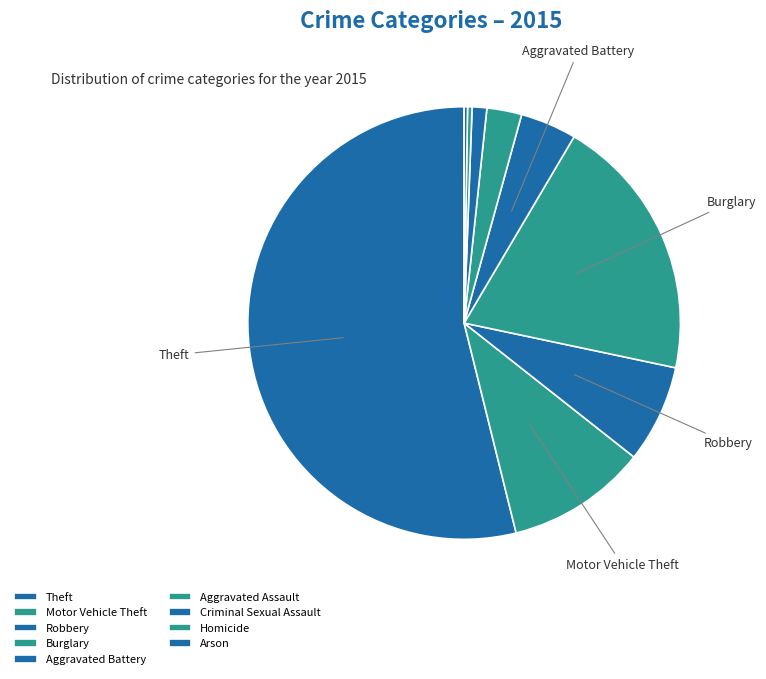

Is there a majority slice in this chart?

Yes